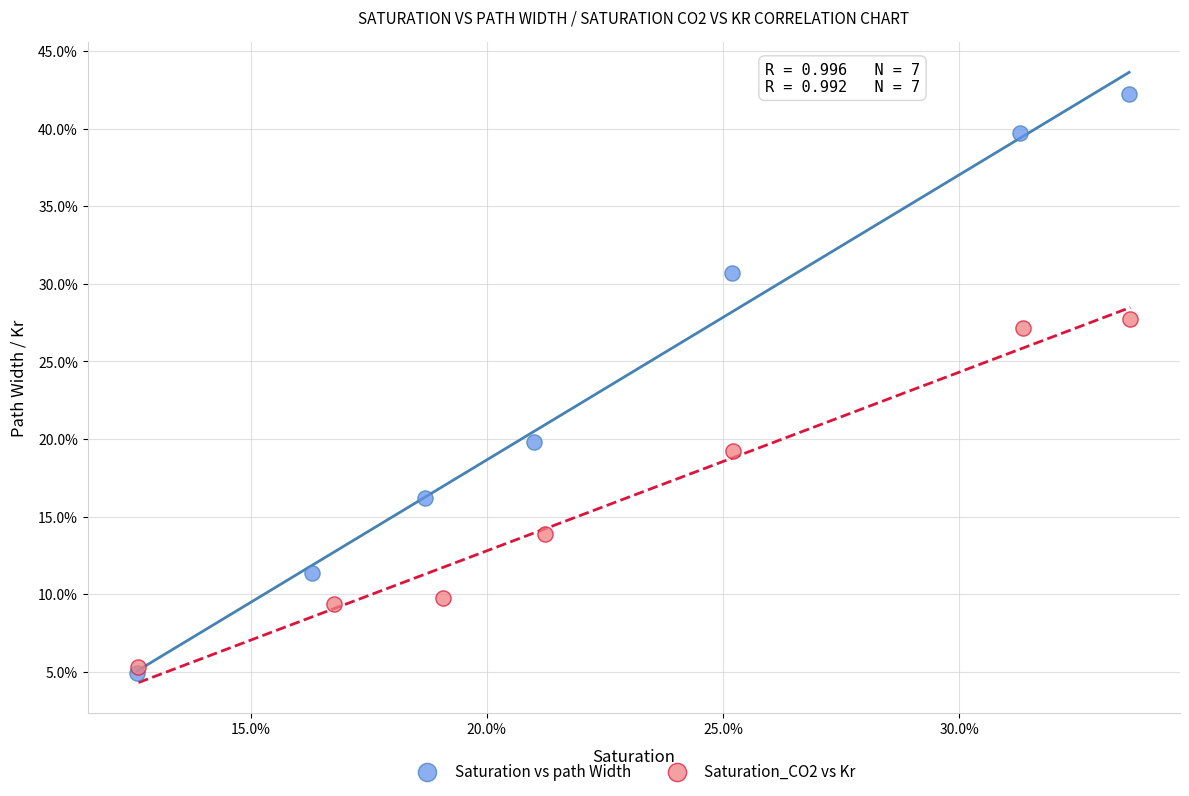

What are all the series names shown in the legend?

Saturation vs path Width, Saturation_CO2 vs Kr